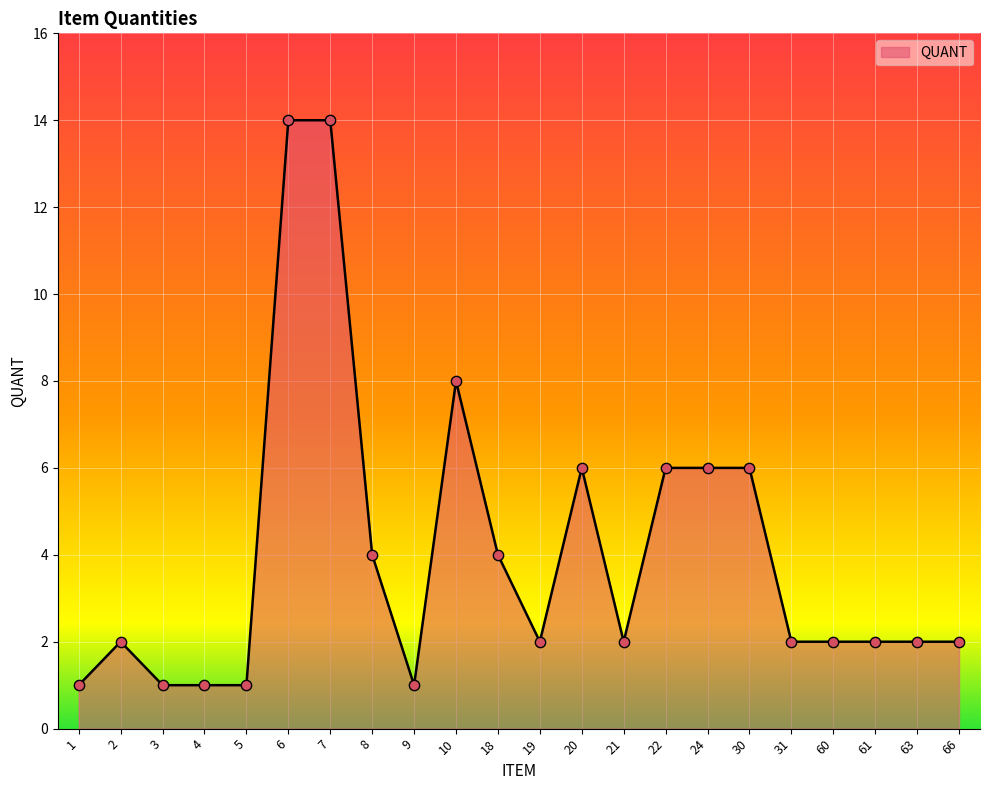

Between 20 and 2, which is larger?

20